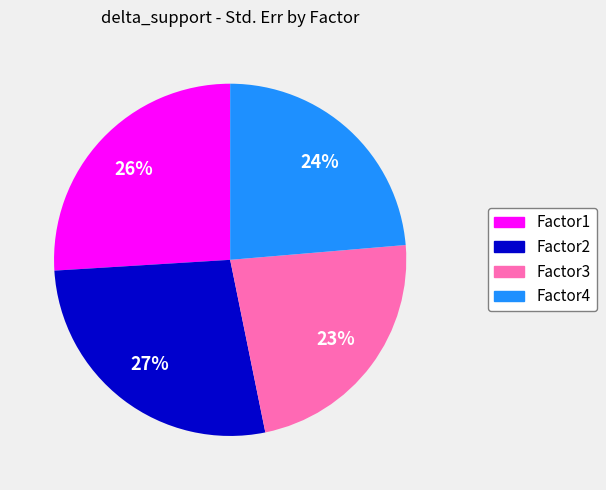

What is the smallest slice in the pie chart?

Factor3